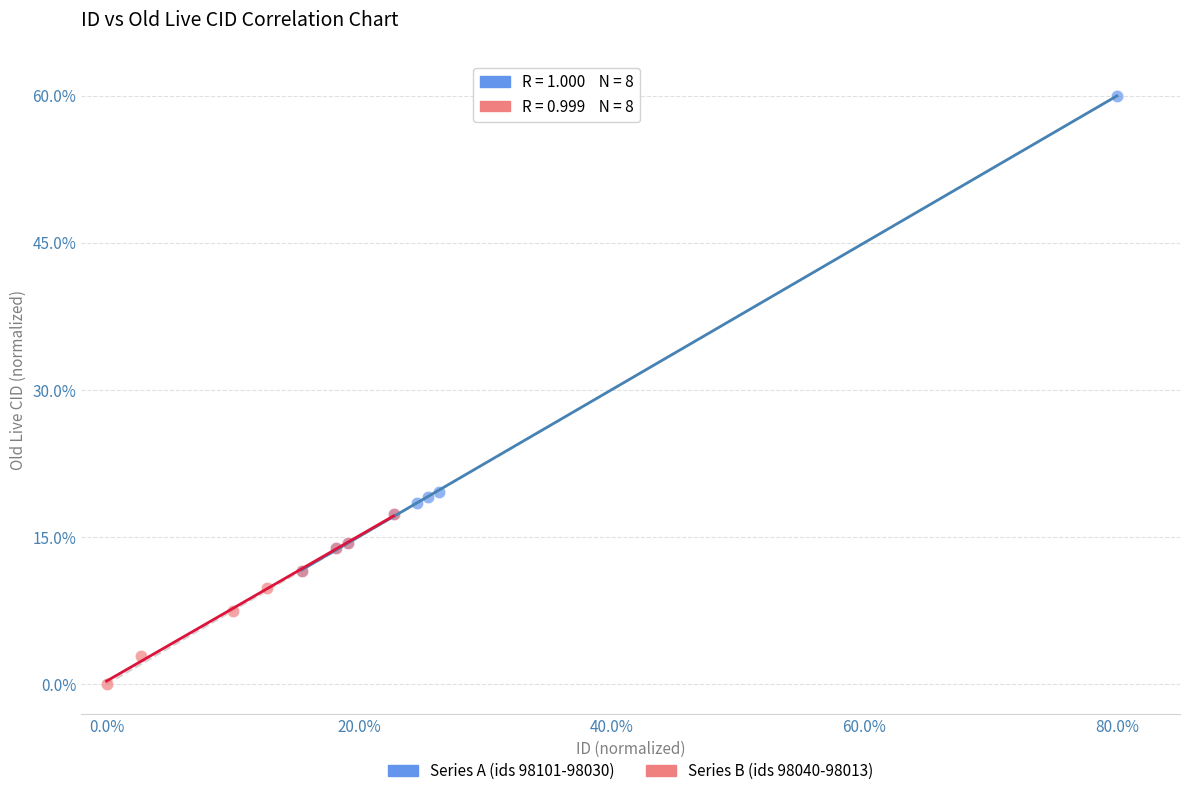

What are all the series names shown in the legend?

Series A (ids 98101-98030), Series B (ids 98040-98013)